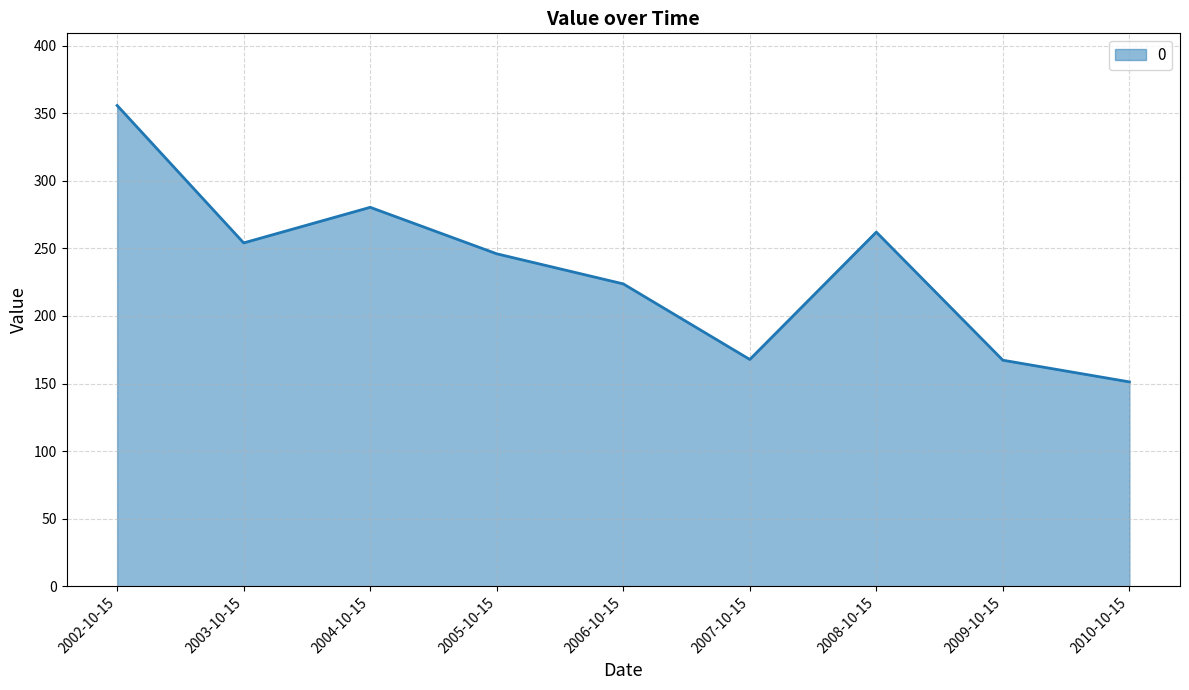

Which has a higher value, 2002-10-15 or 2009-10-15?

2002-10-15